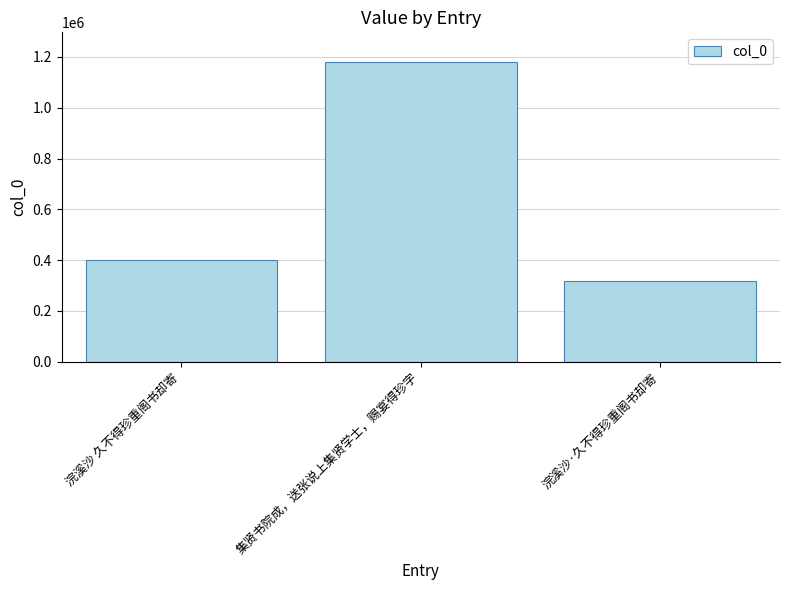

What is the label of the 3rd bar from the left?

浣溪沙·久不得珍重阁书却寄